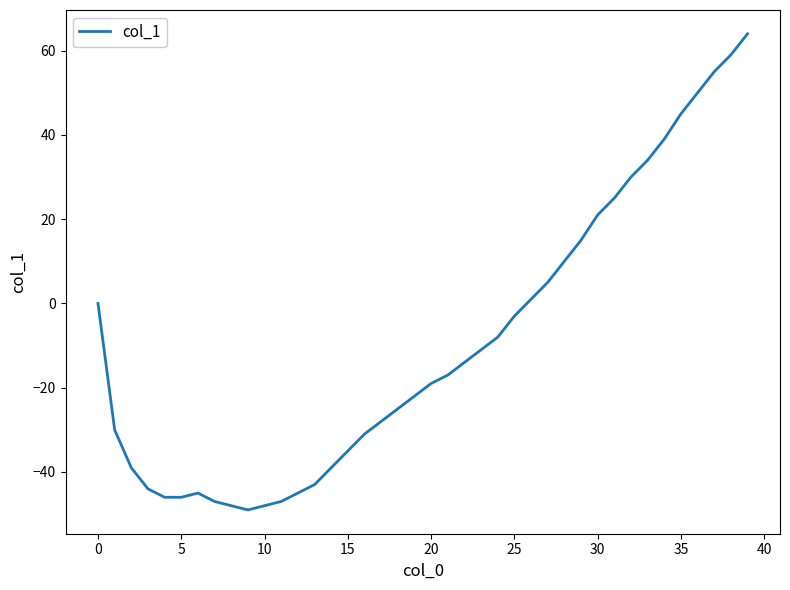

What is the difference between the maximum and minimum values?

113